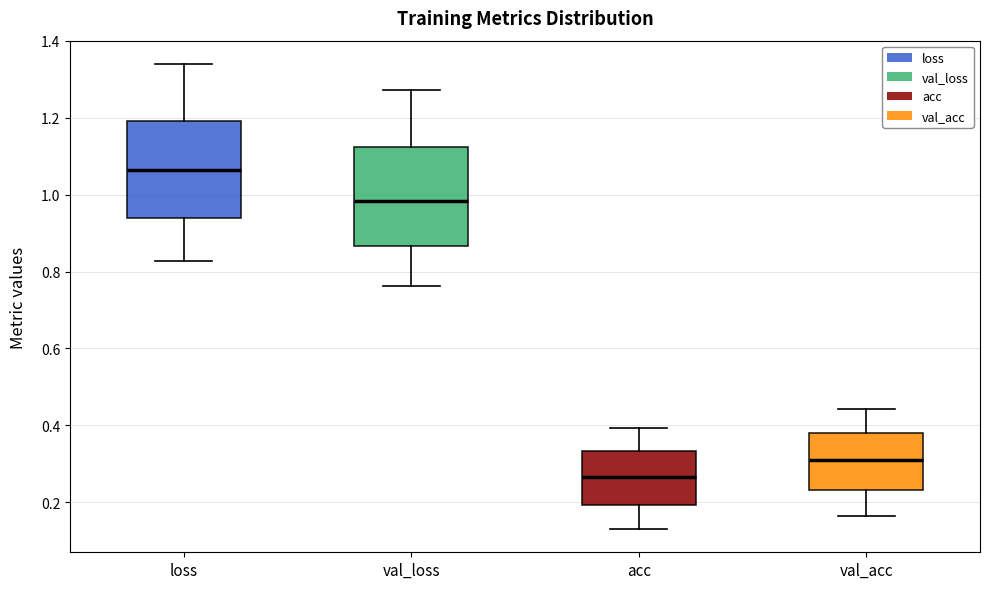

Reading left to right, transcribe this box plot: for each box, give where its median line is, the range the box spans, and where its two whiskers end, as read against the y-axis. The values are not printed on the chart, so give them approximately, as read against the axis.

loss: median 1.06, box 0.94 to 1.20, whiskers 0.82 to 1.34
val_loss: median 0.98, box 0.86 to 1.12, whiskers 0.76 to 1.28
acc: median 0.26, box 0.20 to 0.34, whiskers 0.14 to 0.40
val_acc: median 0.30, box 0.24 to 0.38, whiskers 0.16 to 0.44